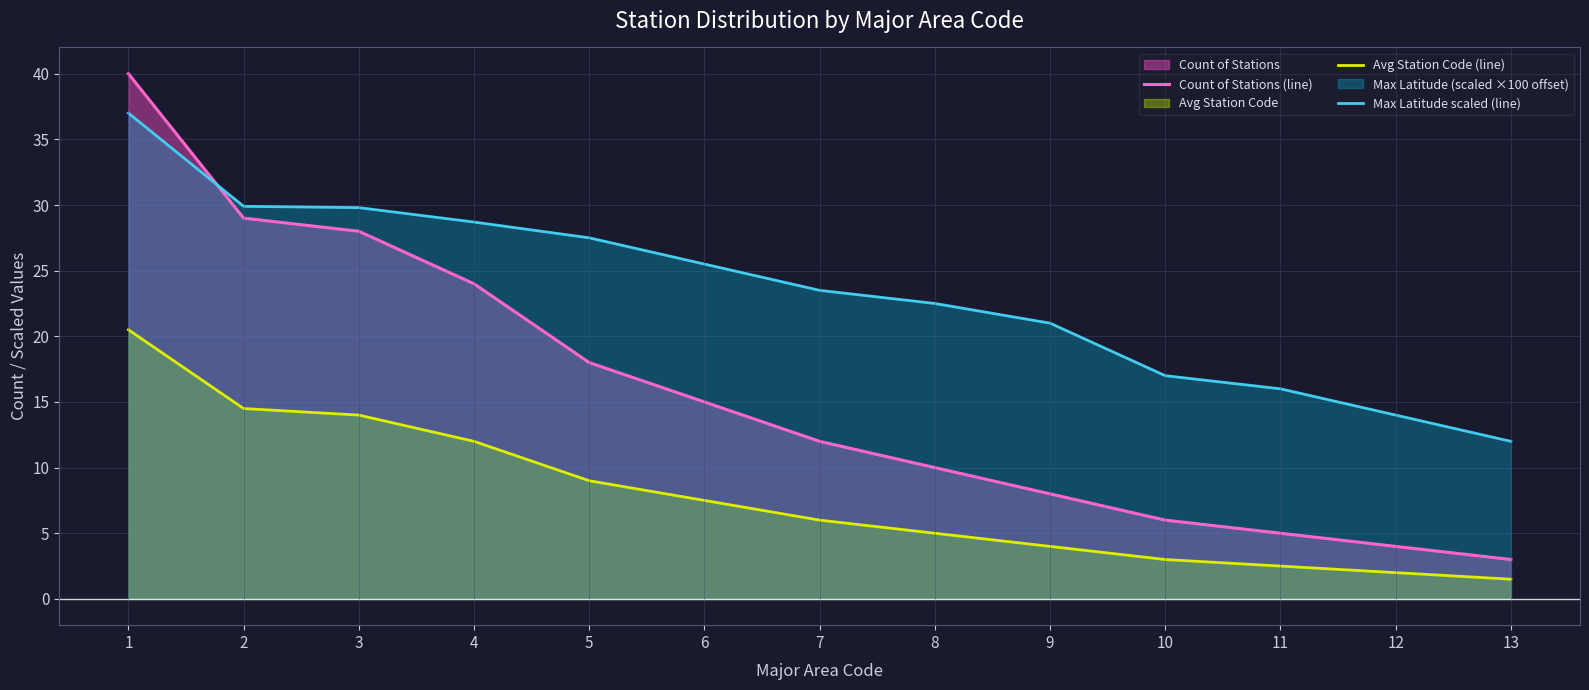

How many categories are shown in the chart?

13